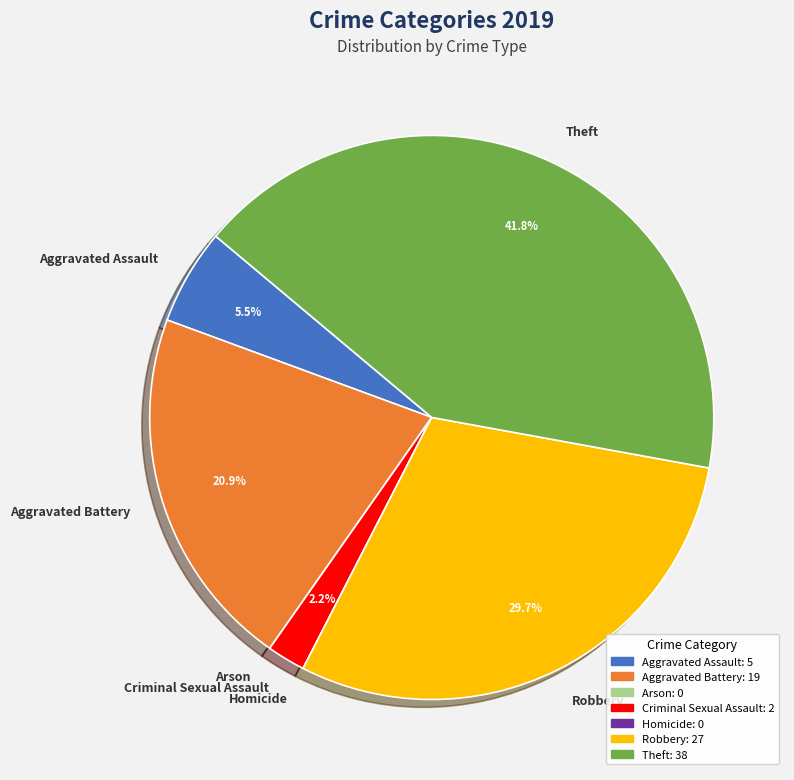

Is there any slice that represents more than half of the pie?

No